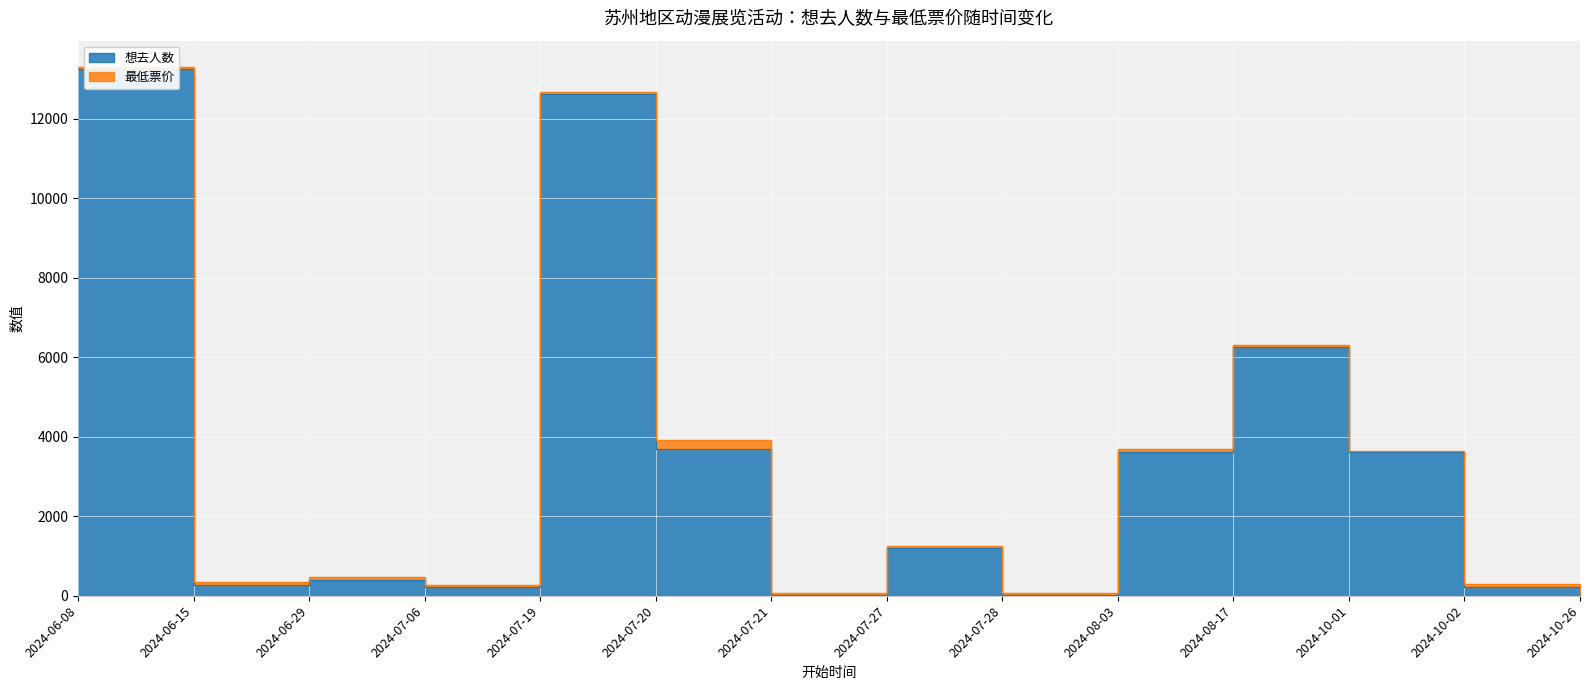

True or false: the data shows 393 at 2024-06-29.

True